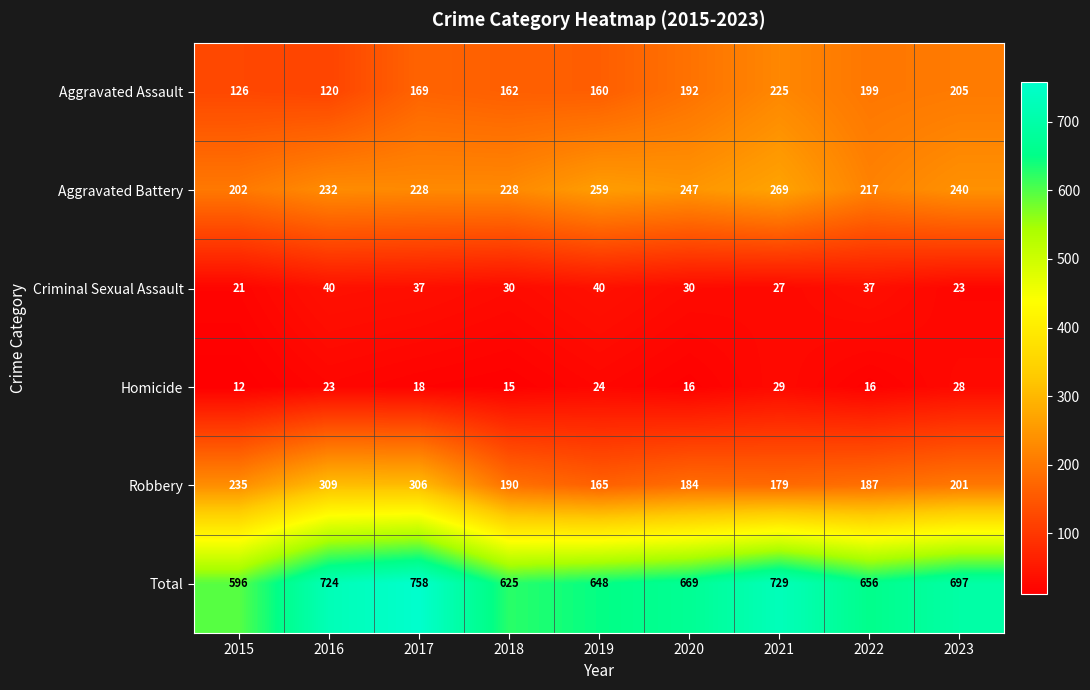

Which category has the lowest value across all series?

2015